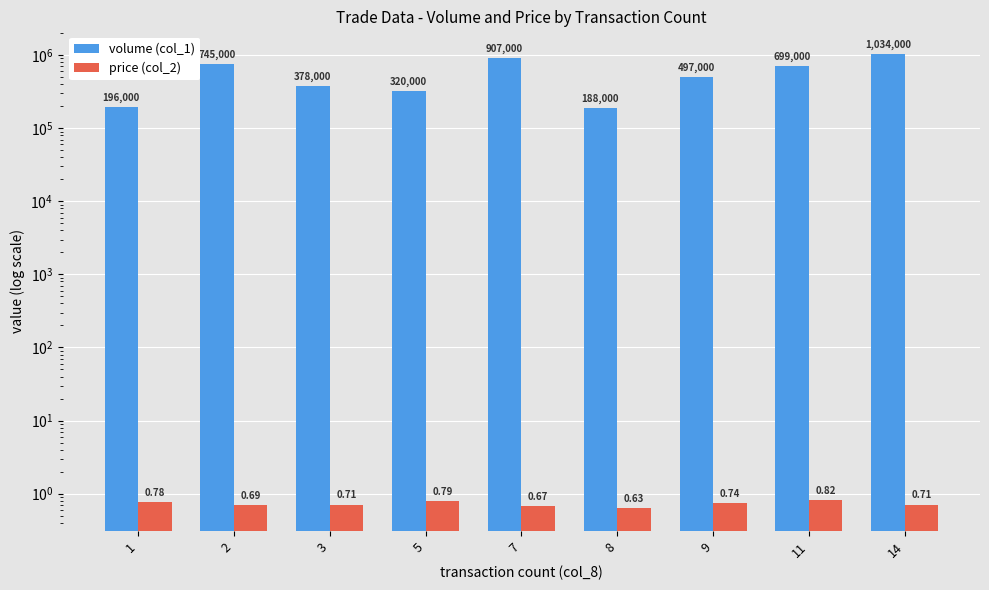

At which category is the sum across all series the highest?

14